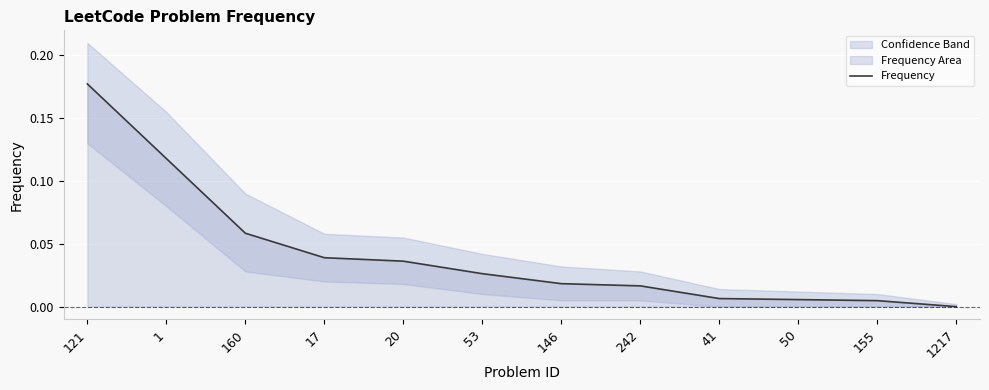

At which label is the value closest to 0?

1217